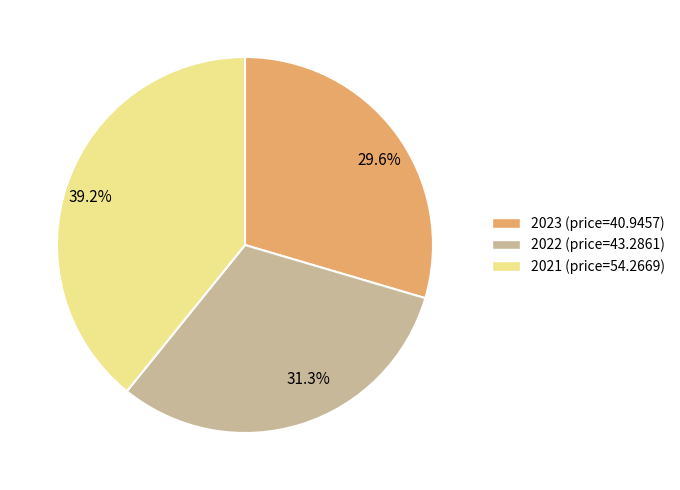

What is the smallest slice in the pie chart?

29.6%